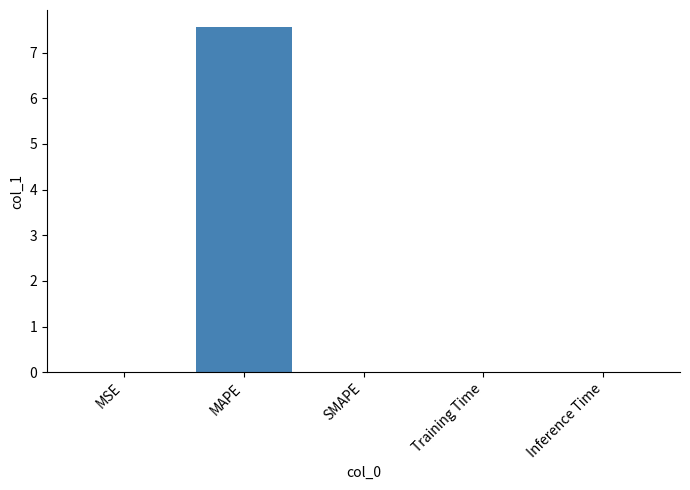

Which label corresponds to the largest value in the chart?

MAPE